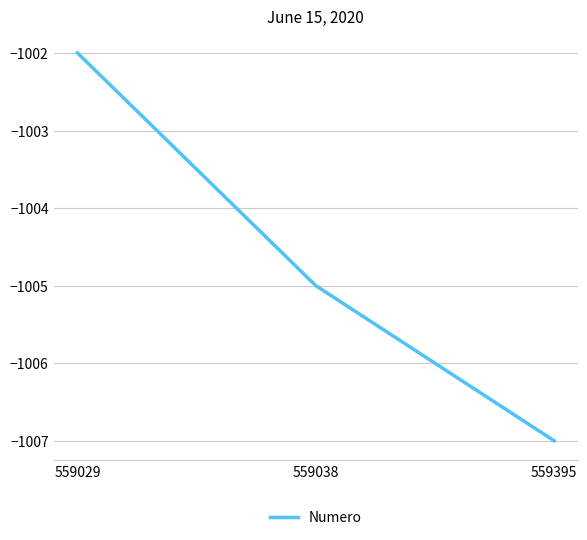

Which has a higher value, 559029 or 559038?

559029